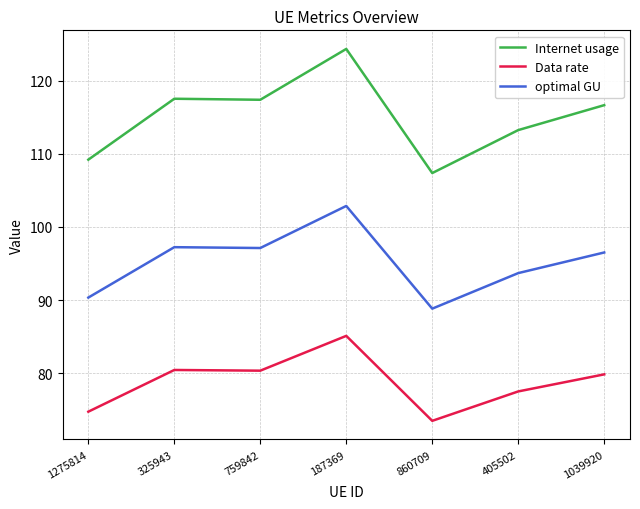

In Internet usage, how many points are lower than both neighbors (excluding endpoints)?

2